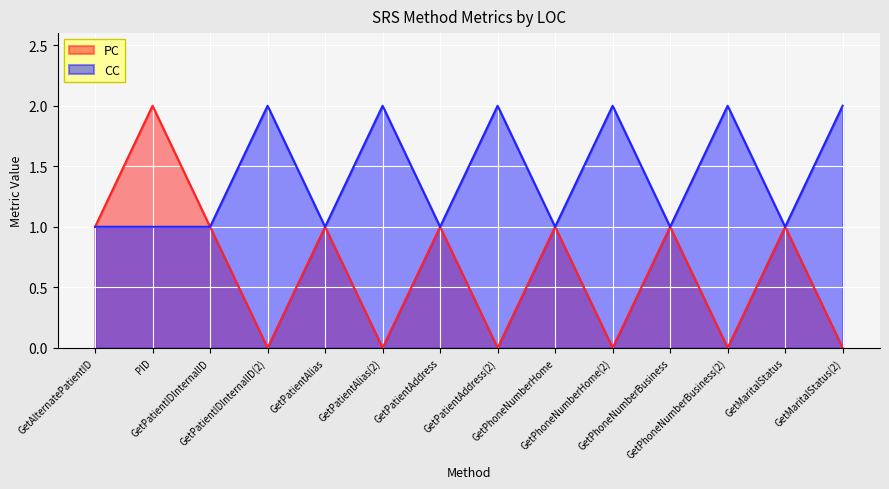

In CC, how many points are lower than both neighbors (excluding endpoints)?

5